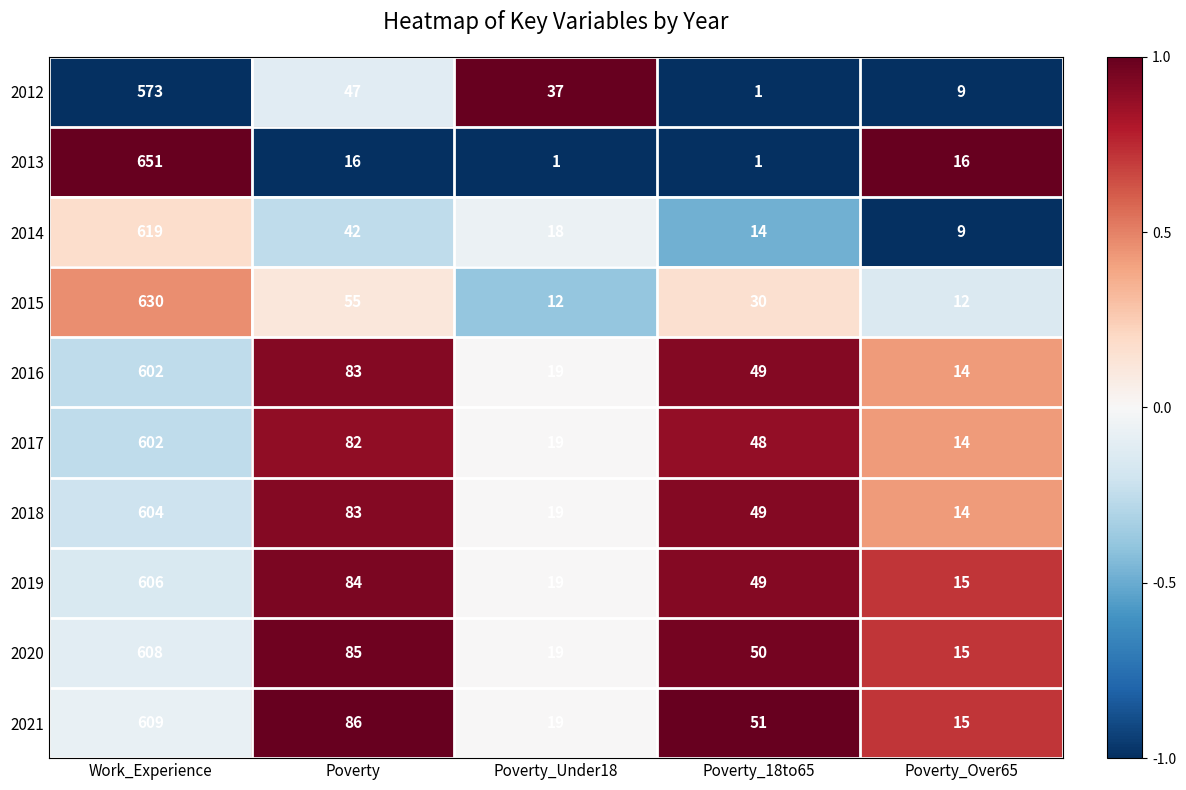

How many series are shown in this chart?

10